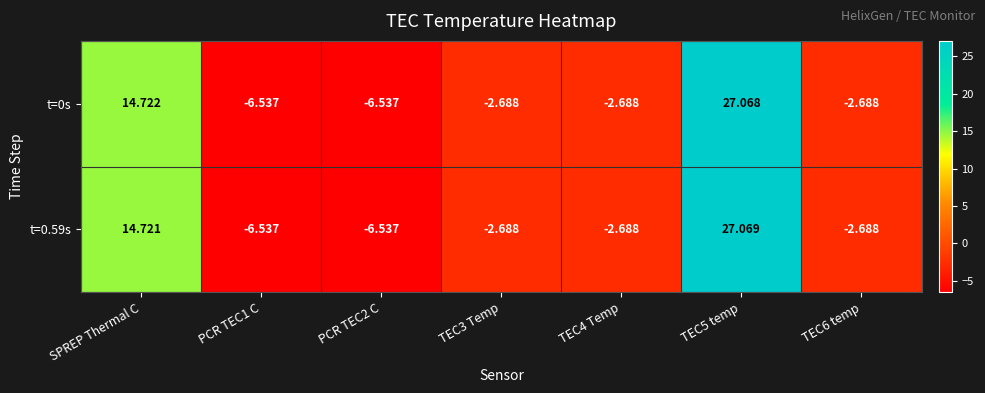

List the series in order of their peak value, highest first.

t=0.59s, t=0s